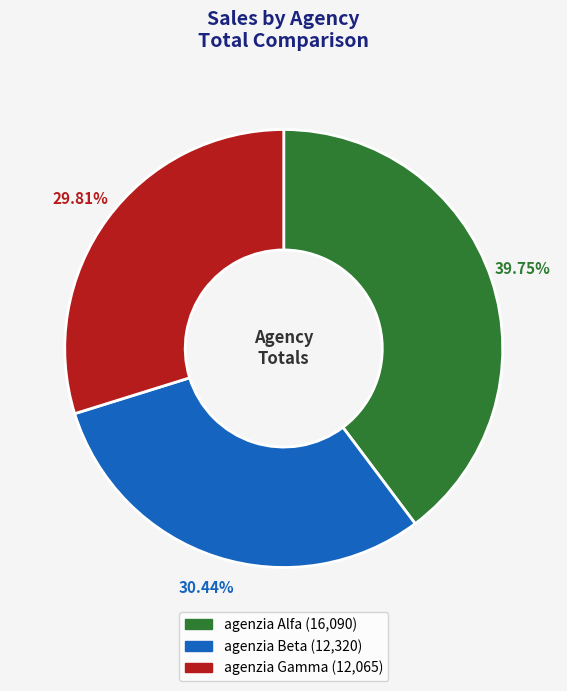

Which category has the biggest portion of the pie?

agenzia Alfa